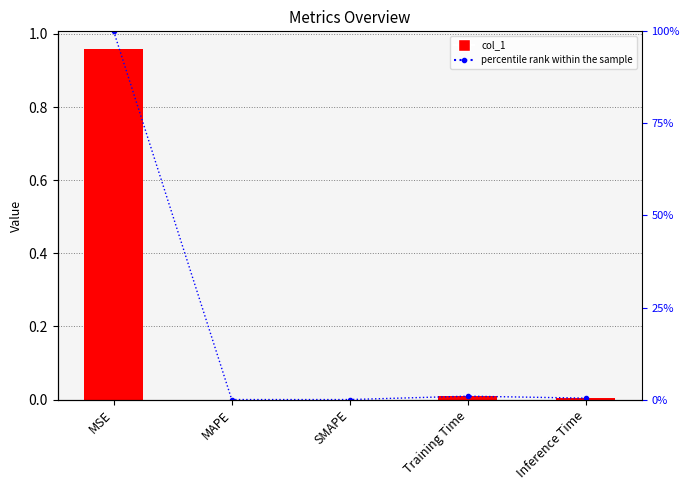

Which category has the lowest value in the col_1 series?

MAPE